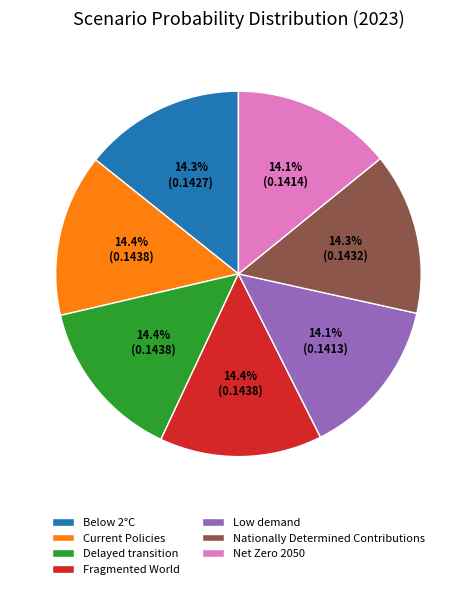

What is the total percentage of Nationally Determined Contributions and Delayed transition?

28.7%